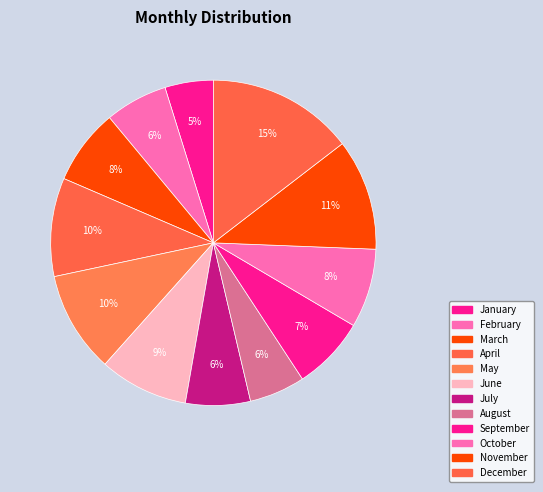

Which category has the smallest portion of the pie?

January